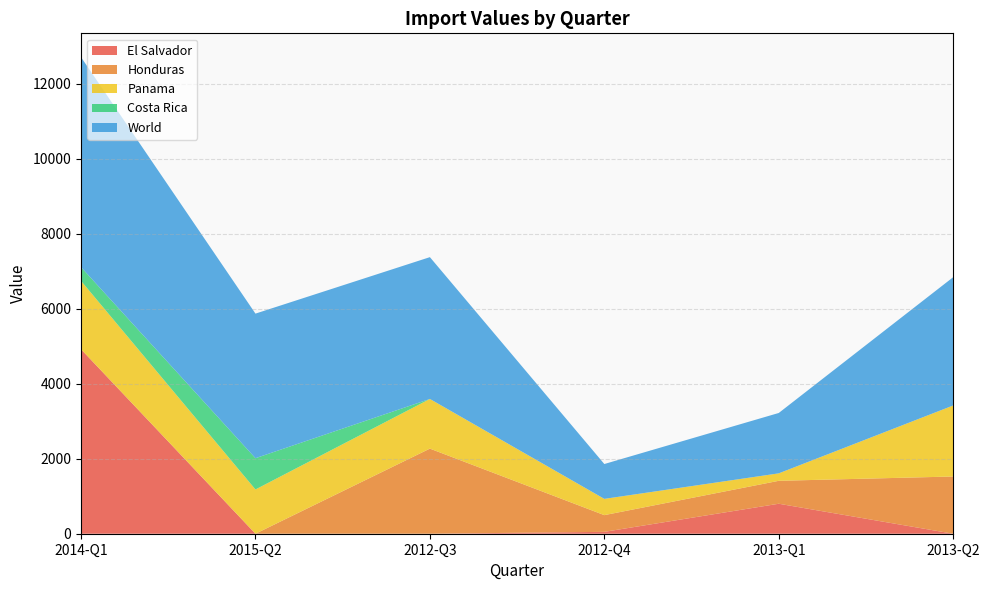

Reading left to right, list all the values displayed in this chart.

El Salvador: 2014-Q1=4922	2015-Q2=0	2012-Q3=0	2012-Q4=50	2013-Q1=800	2013-Q2=0
Honduras: 2014-Q1=0	2015-Q2=0	2012-Q3=2271	2012-Q4=446	2013-Q1=612	2013-Q2=1527
Panama: 2014-Q1=1825	2015-Q2=1181	2012-Q3=1325	2012-Q4=434	2013-Q1=199	2013-Q2=1895
Costa Rica: 2014-Q1=366	2015-Q2=834	2012-Q3=0	2012-Q4=0	2013-Q1=0	2013-Q2=0
World: 2014-Q1=5603	2015-Q2=3858	2012-Q3=3784	2012-Q4=930	2013-Q1=1611	2013-Q2=3423